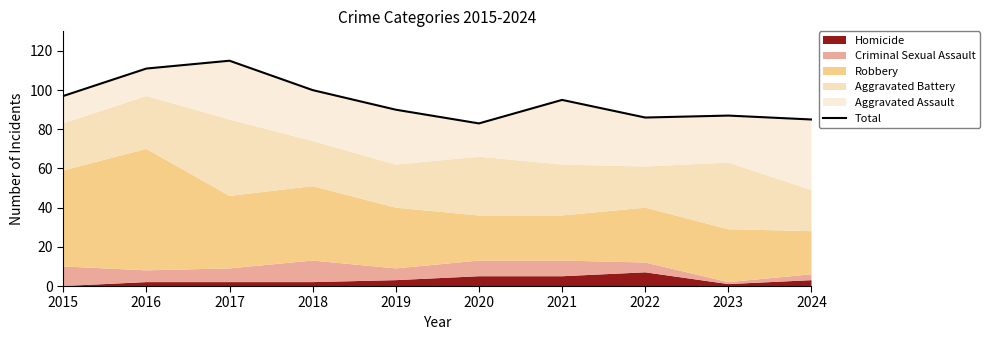

Reading left to right, what are all the values shown in this chart?

97	111	115	100	90	83	95	86	87	85